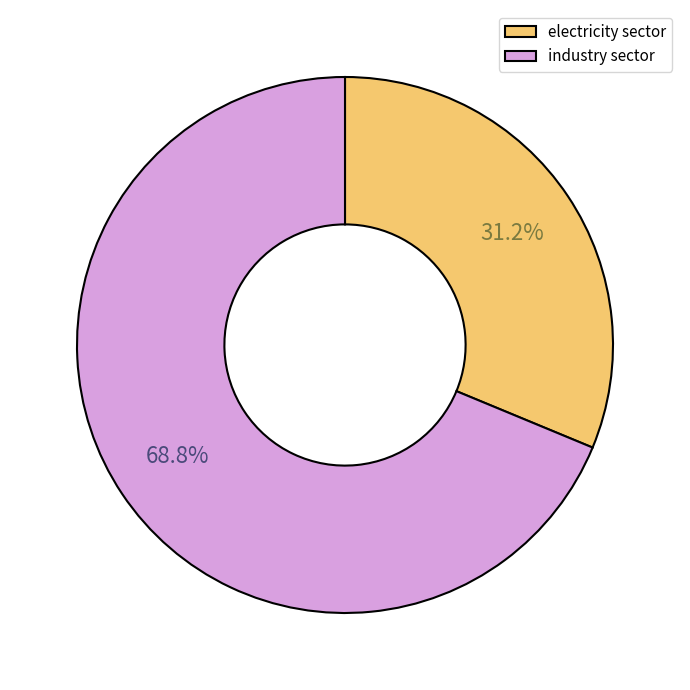

Between industry sector and electricity sector, which is larger?

industry sector